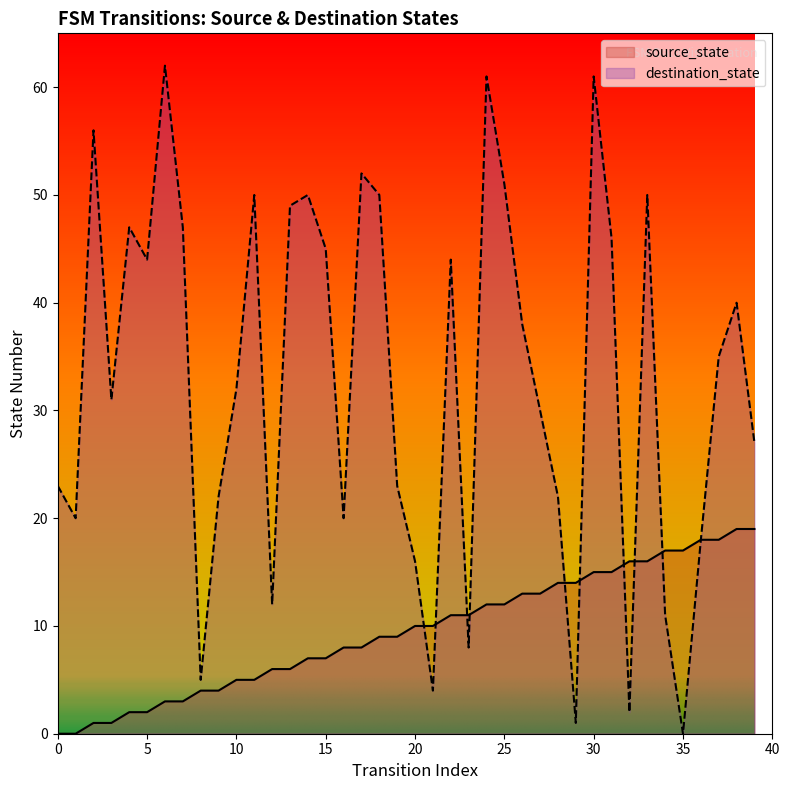

What are all the series names shown in the legend?

source_state, destination_state